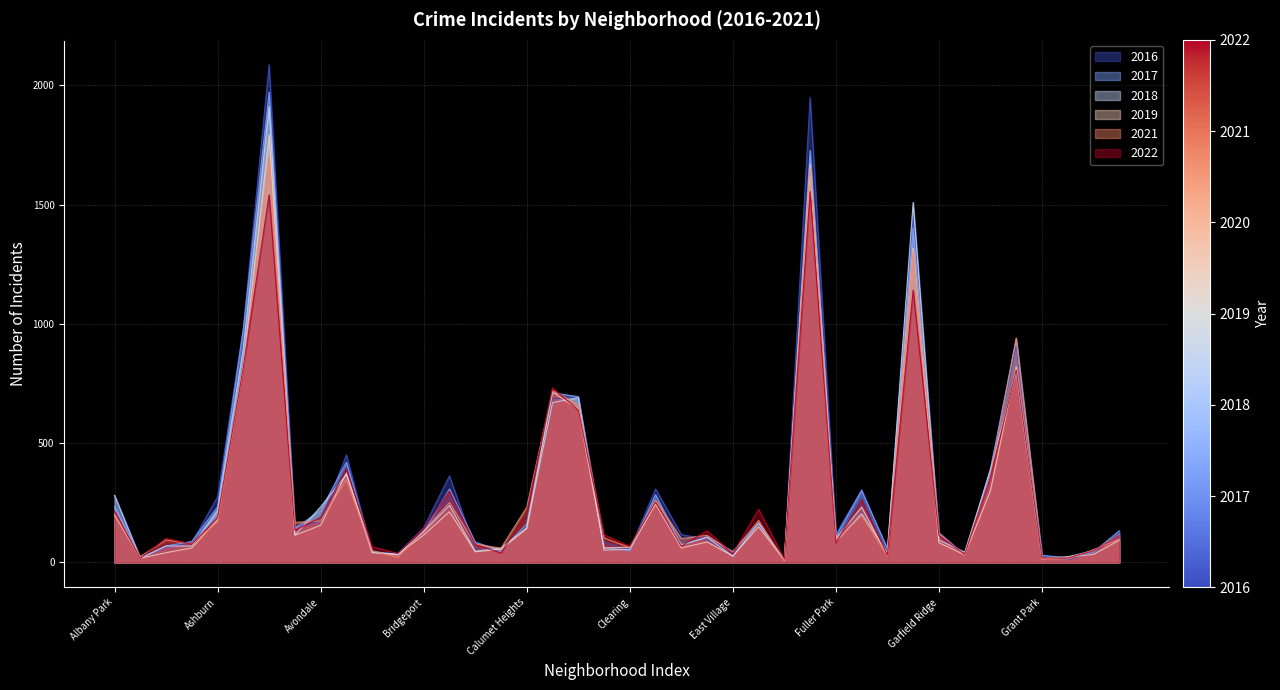

Count the number of categories in the chart.

40